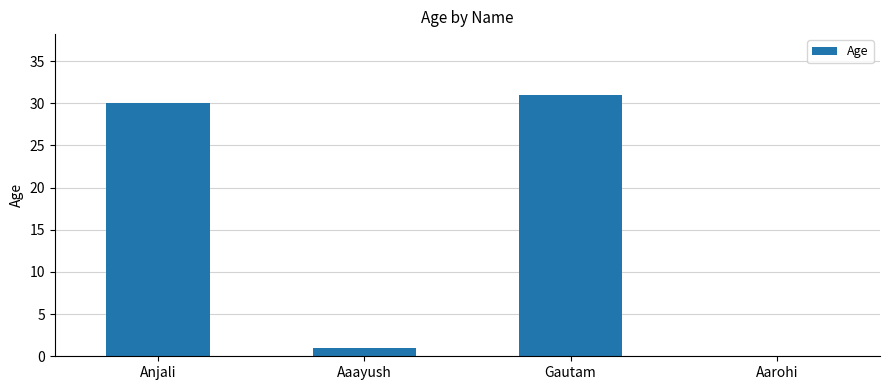

What value does the data have at Anjali?

30